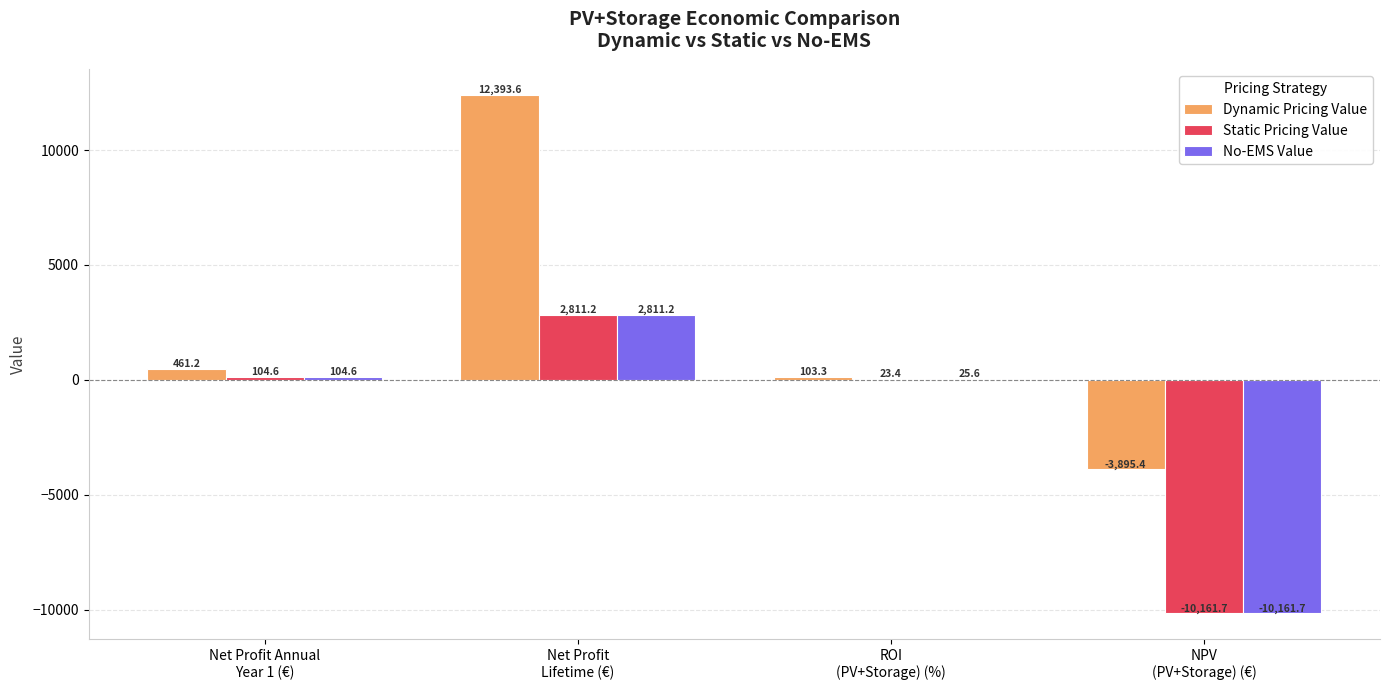

Which series has the largest total across all categories?

Dynamic Pricing Value